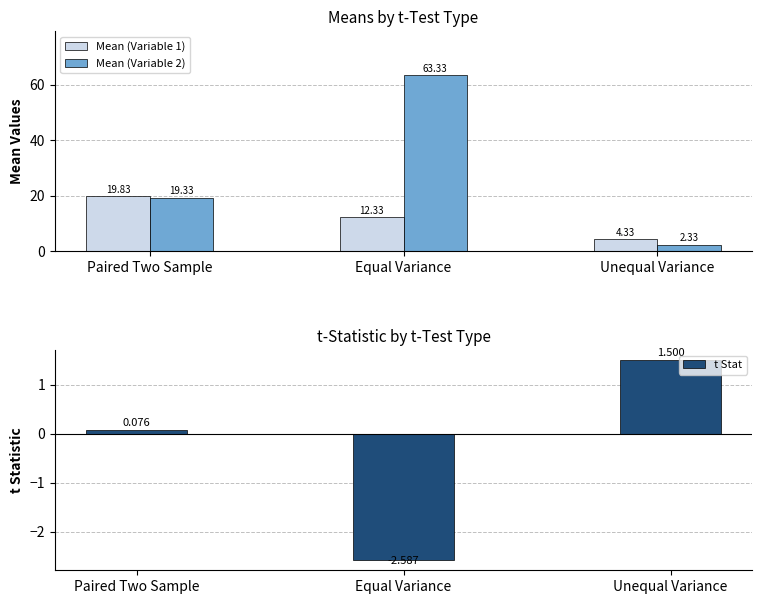

Reading left to right, list all the values displayed in this chart.

Mean (Variable 1): 19.8	12.3	4.3
Mean (Variable 2): 19.3	63.3	2.3
t Stat: 0.1	-2.6	1.5